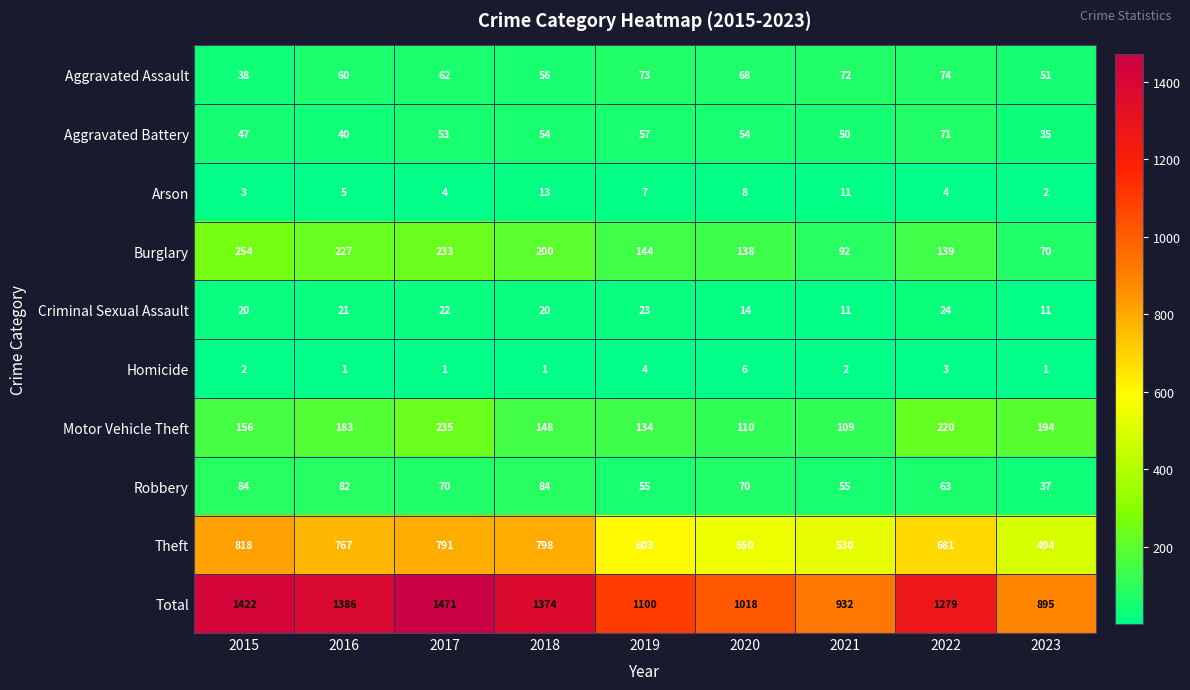

At which label is Total closest to 1183?

2019